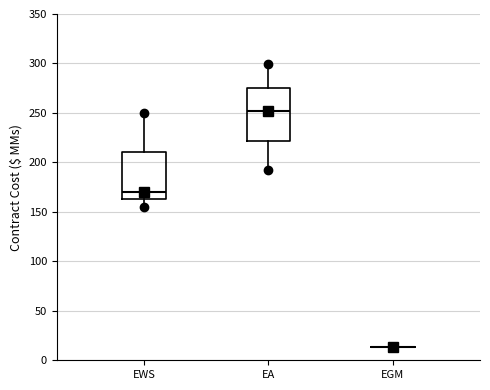

Reading left to right, read every box against the y-axis: the position of its median line, the range the box covers, and the ends of its whiskers. The values are not printed on the chart, so give them approximately, as read against the axis.

EWS: median 170, box 165 to 210, whiskers 155 to 250
EA: median 250, box 220 to 275, whiskers 190 to 300
EGM: box collapsed to a line at 15, whiskers 15 to 15